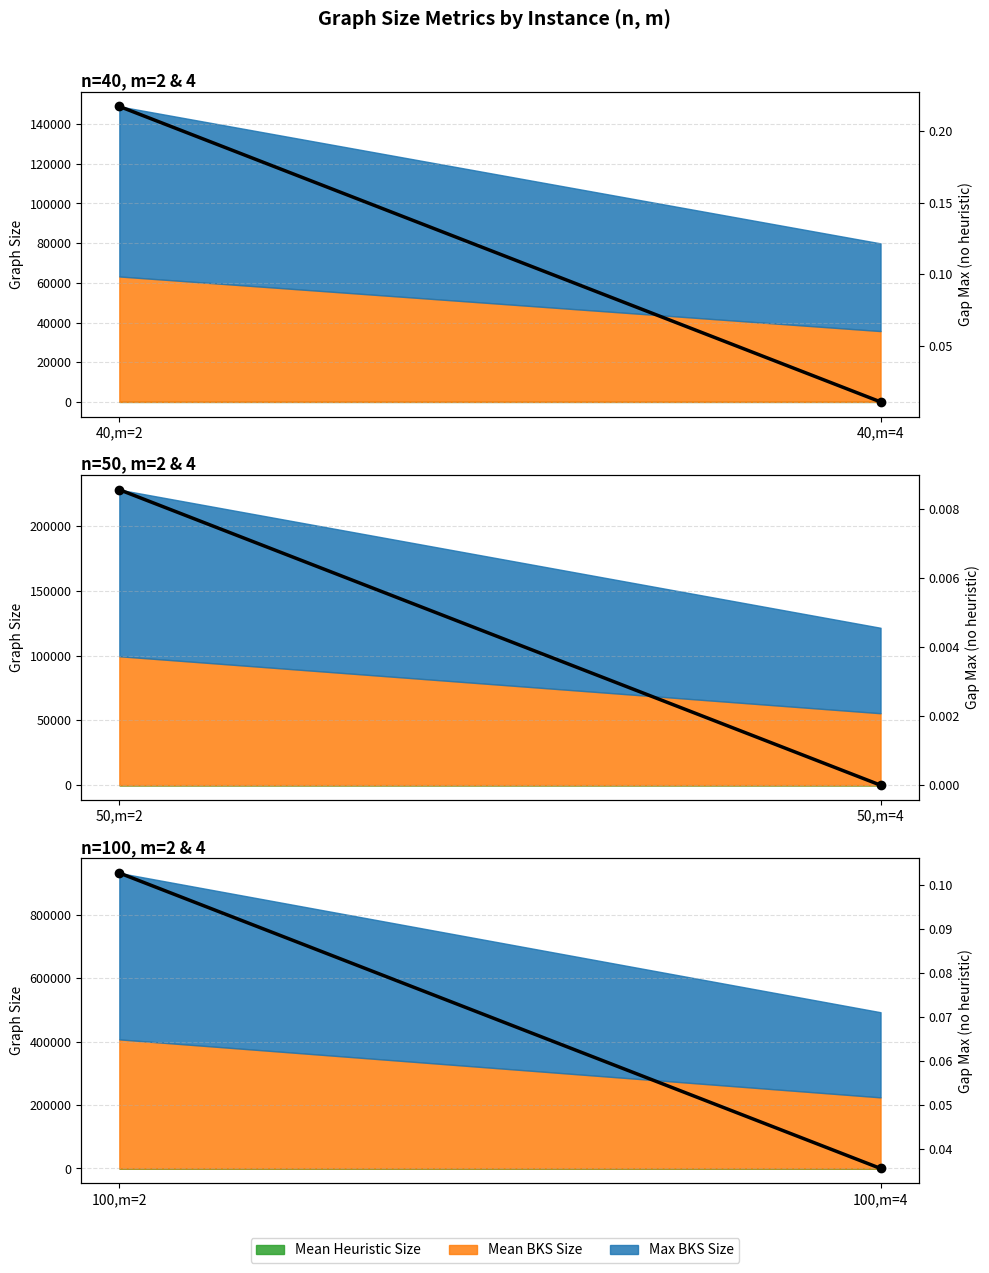

The chart shows a value of 0.1 at 40,m=2. True or false?

False